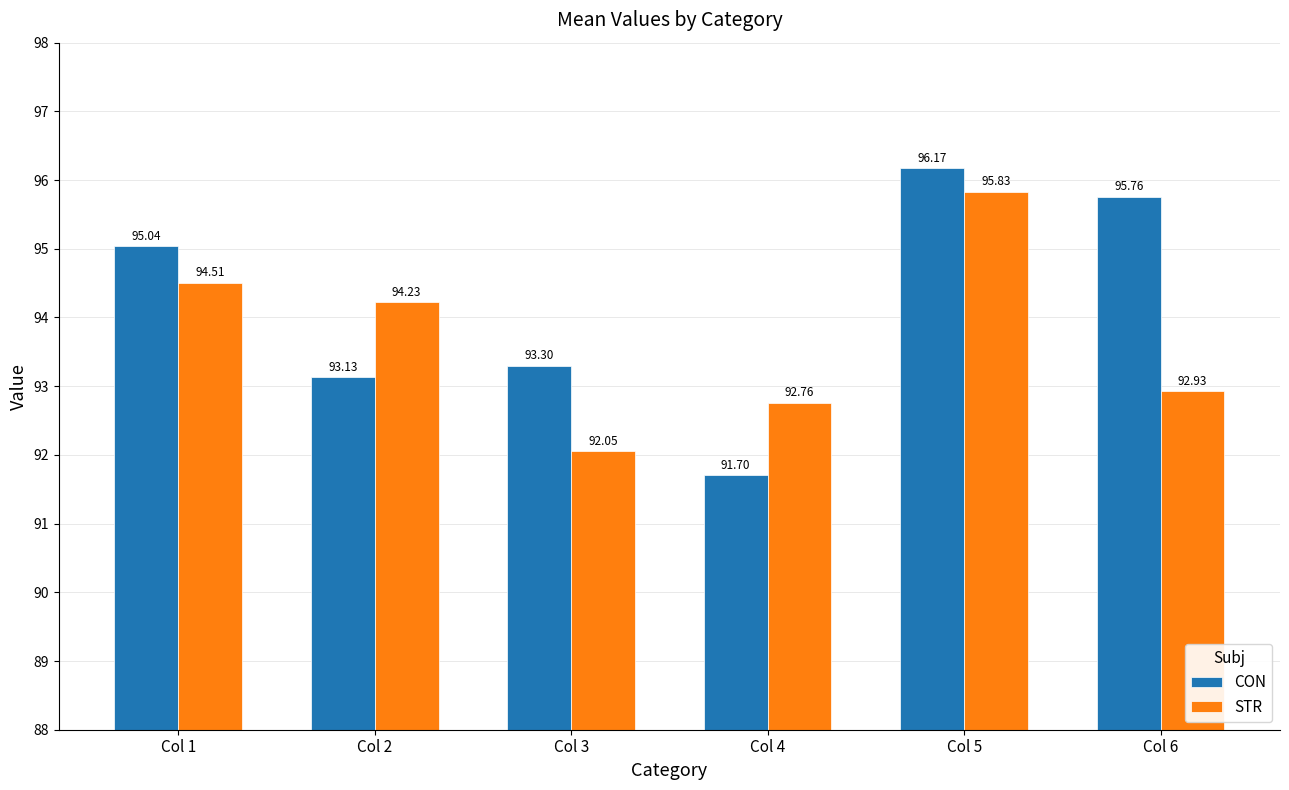

Between Col 3 and Col 5, which series saw the biggest shift?

STR